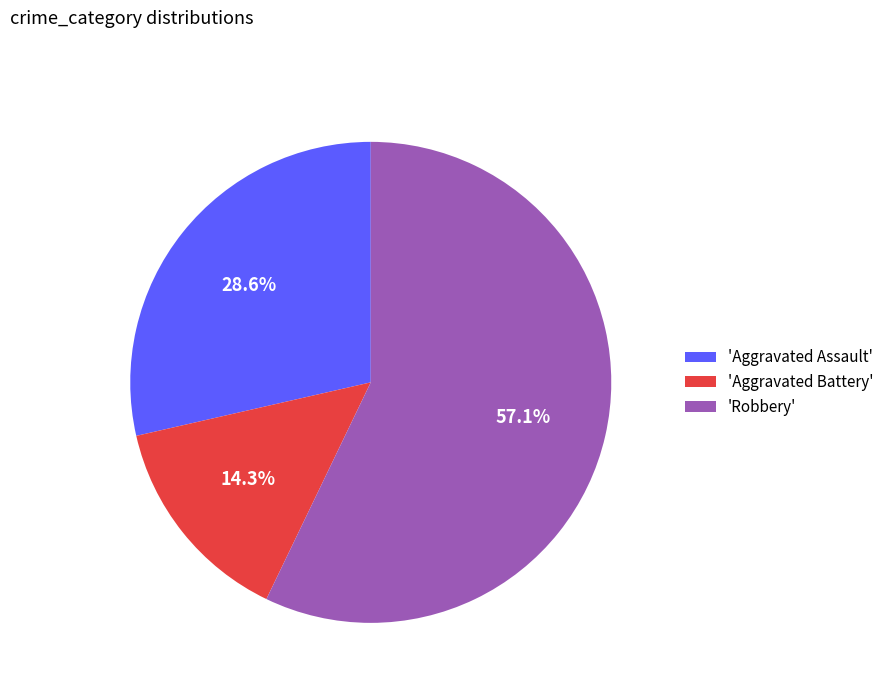

Combined, what portion of the pie is 'Robbery' and 'Aggravated Assault'?

85.7%